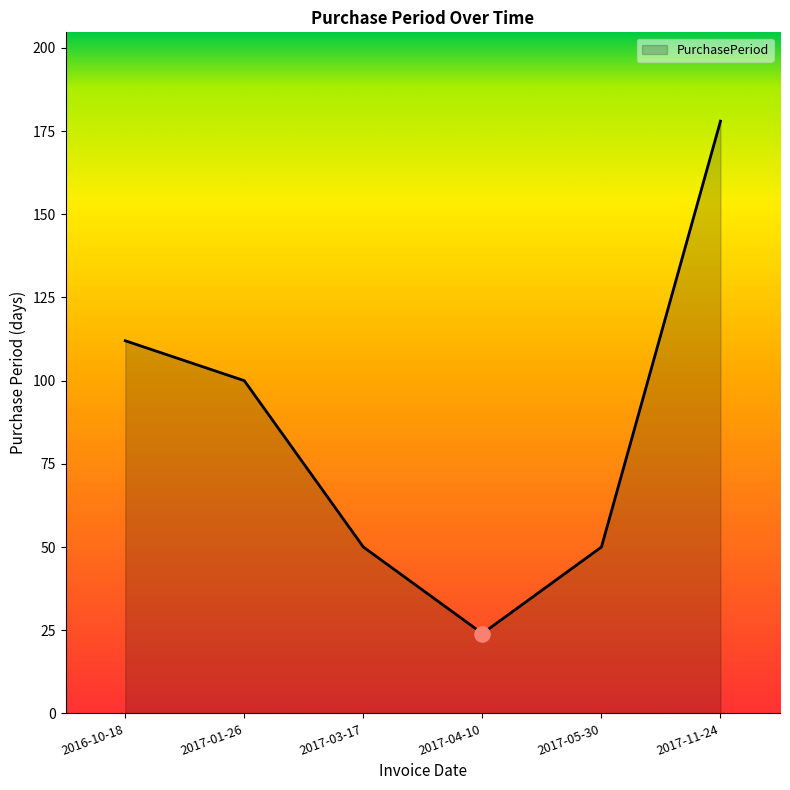

What is the ratio of the value at 2017-11-24 to the value at 2017-04-10?

7.4